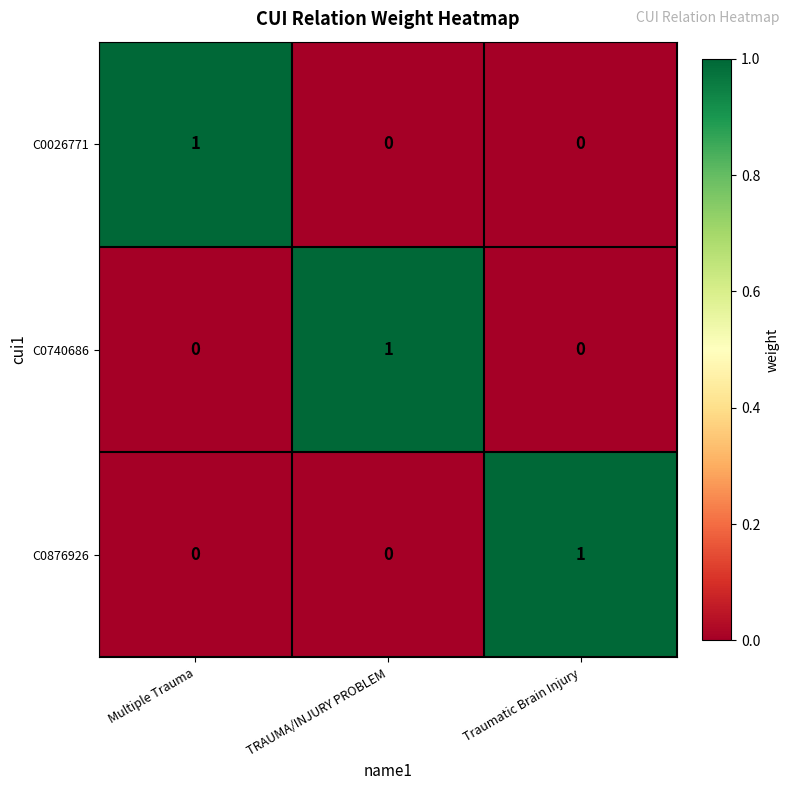

Reading left to right, transcribe all the data shown in this chart.

C0026771: 1	0	0
C0740686: 0	1	0
C0876926: 0	0	1